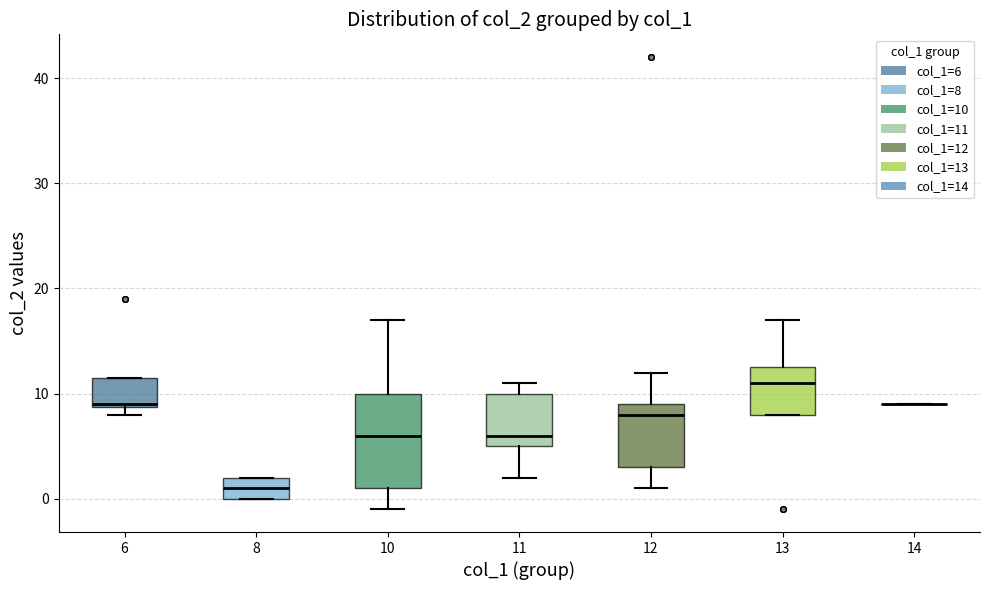

Which box is the tallest, from its lower edge to its upper edge?

10